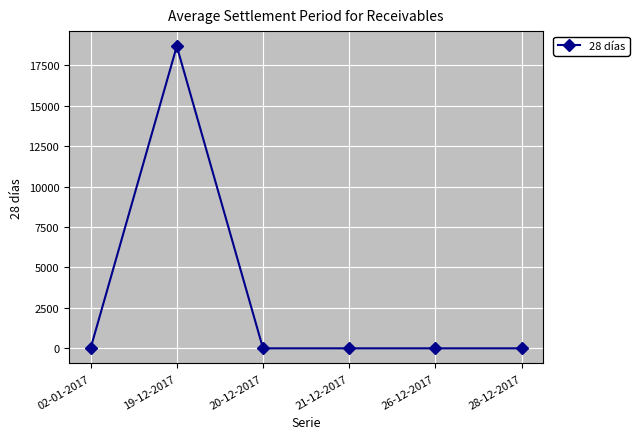

The value at 02-01-2017 is 0. True or false?

True